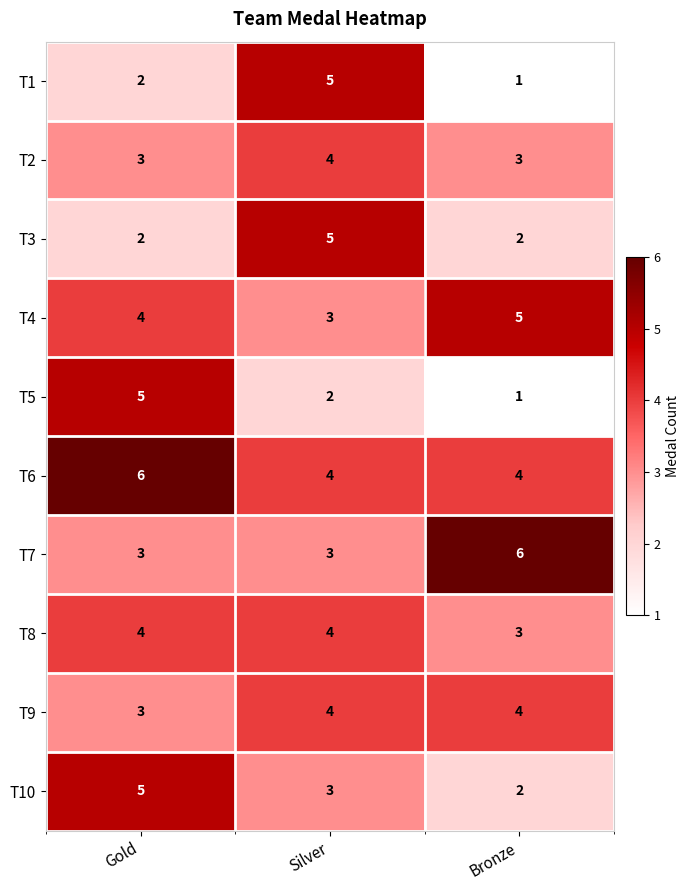

The value of T1 at Gold is 2. True or false?

True